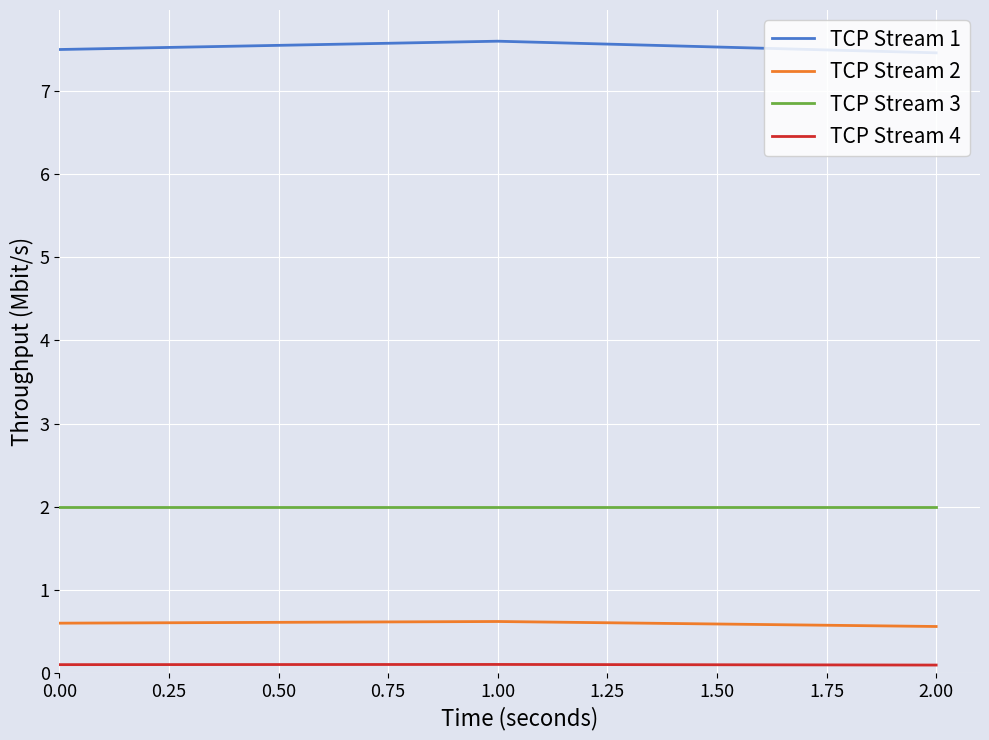

The value of TCP Stream 2 at 1.00 is 0.6. True or false?

True